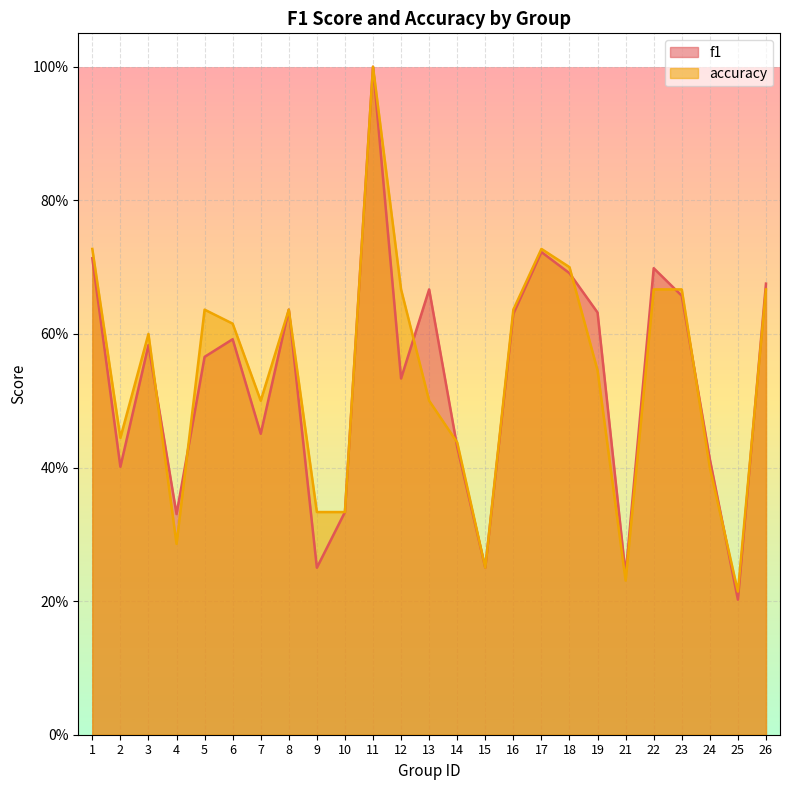

What is the value of the accuracy point at the 10th from the left?

0.3